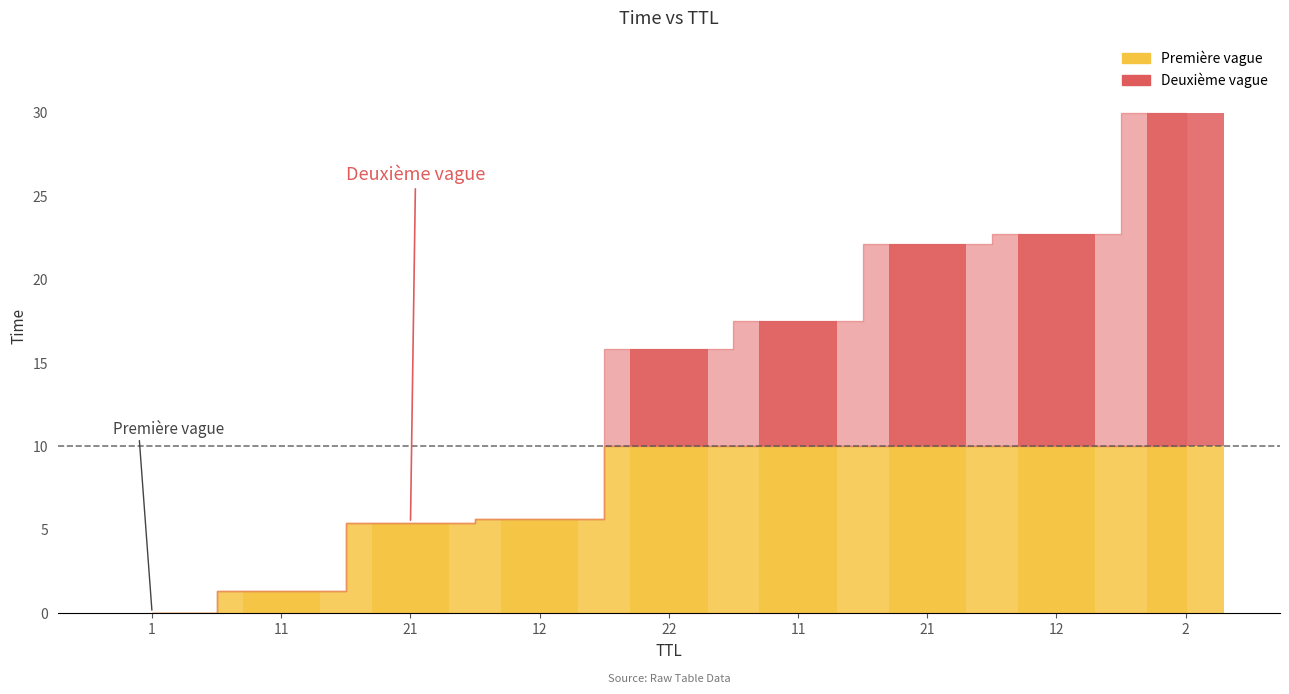

At which category does the chart reach its peak across all series?

2